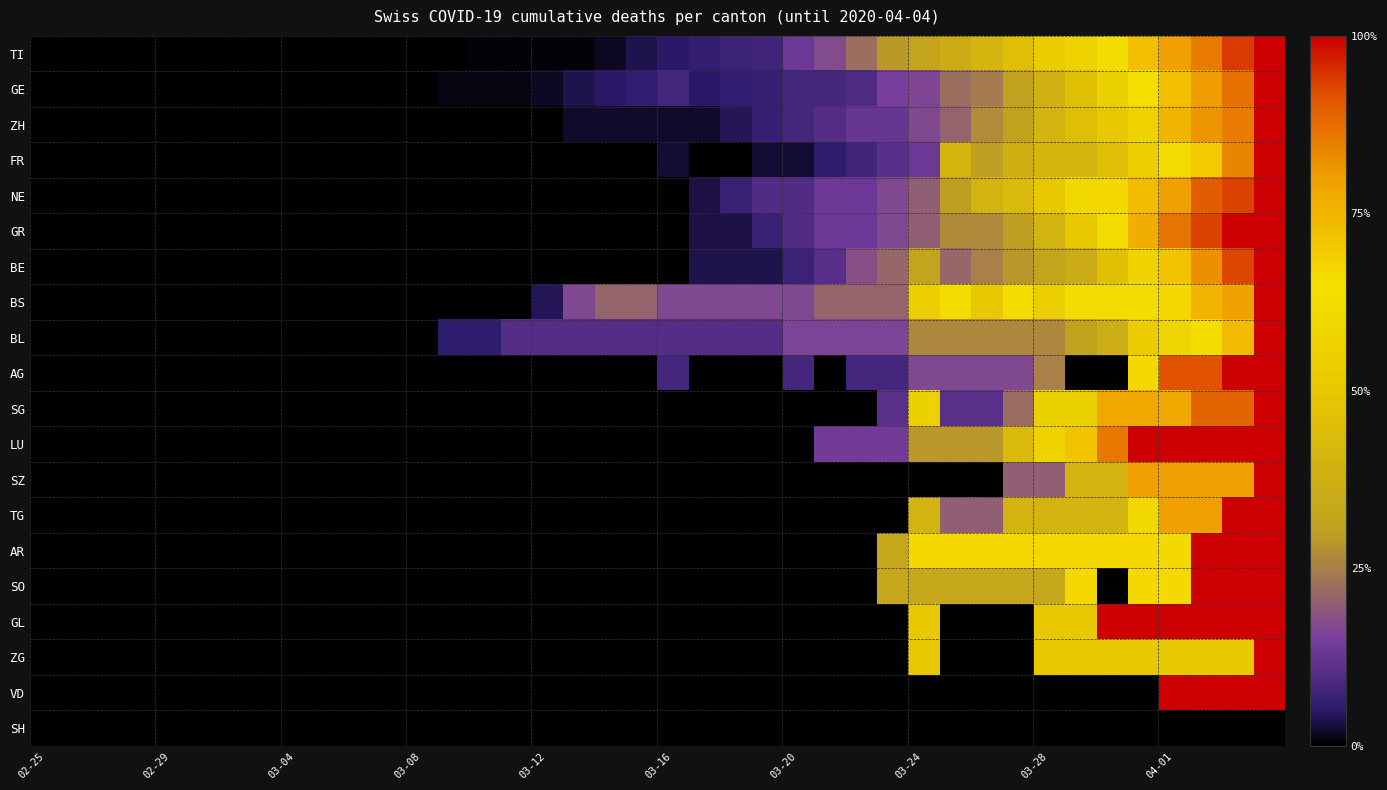

At which category is the sum across all series the highest?

39